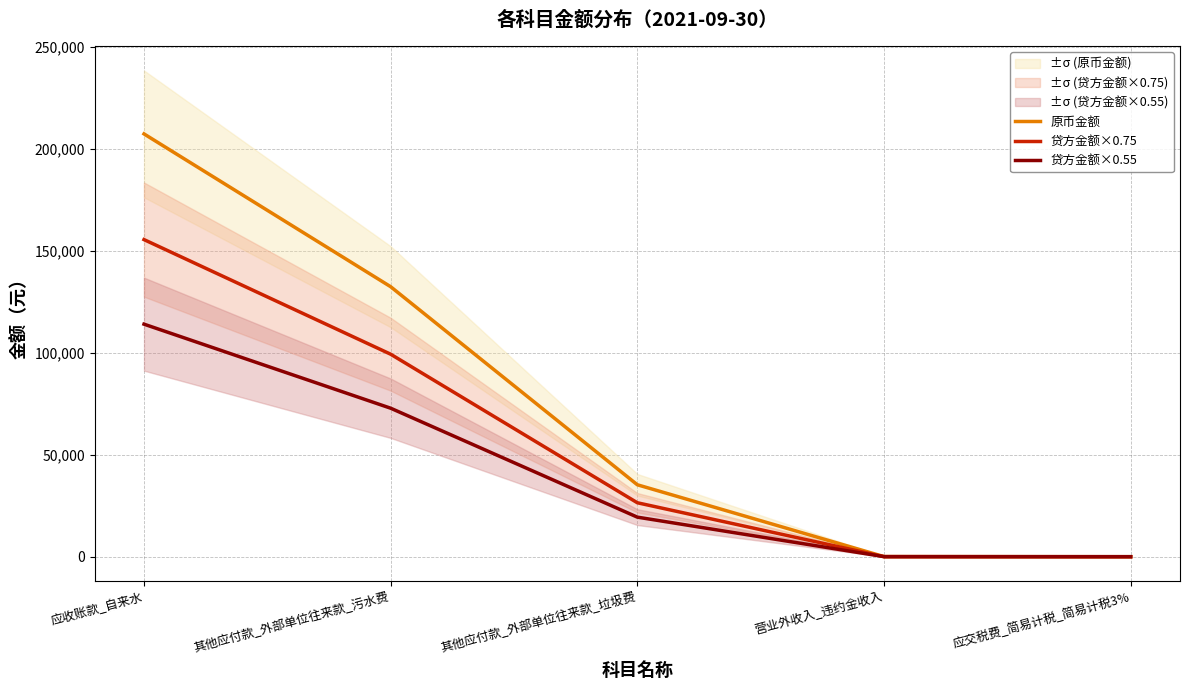

At how many categories does at least one series exceed 89051?

2